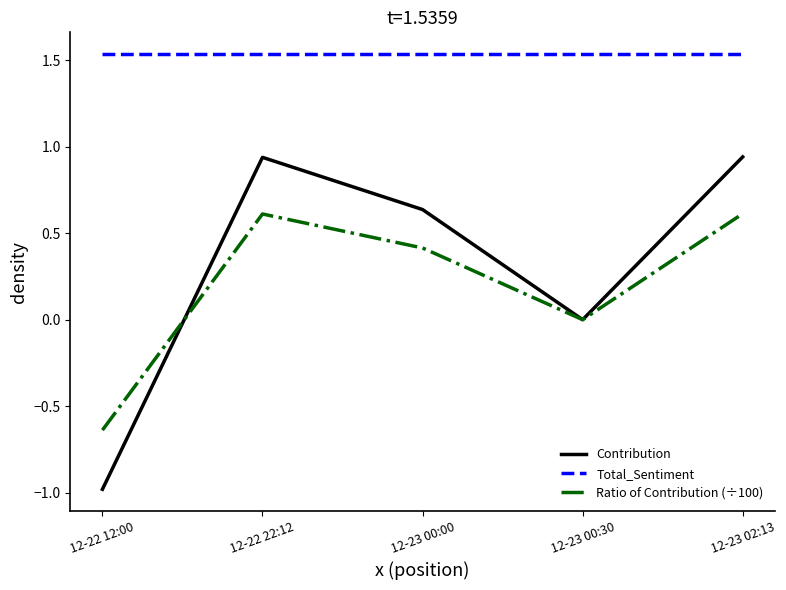

List the series in order of their peak value, lowest first.

Ratio of Contribution (÷100), Contribution, Total_Sentiment